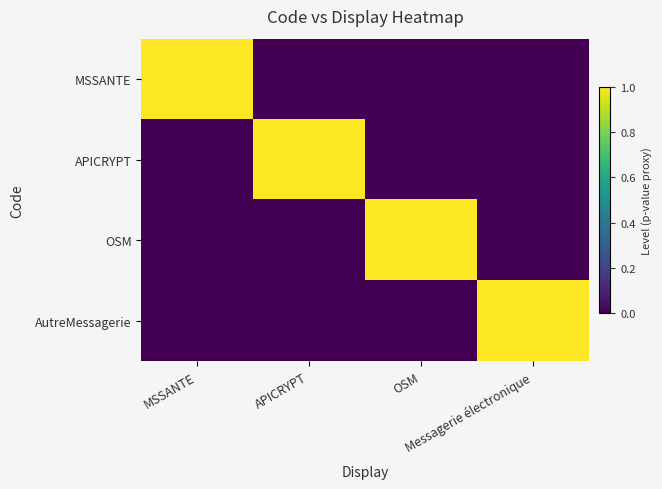

Which series has the widest spread of values?

MSSANTE